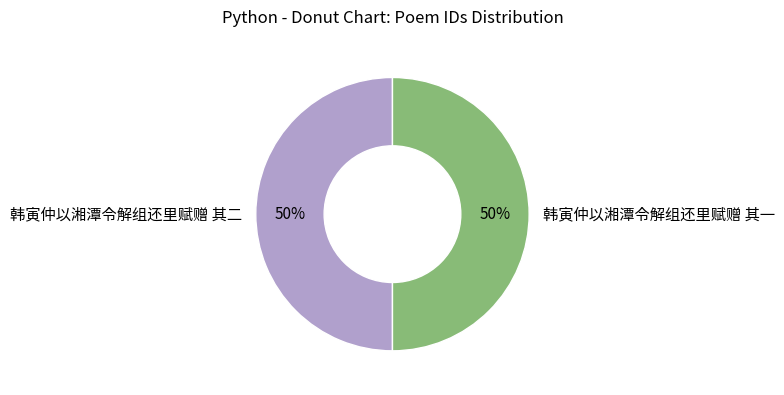

Is the sum of 韩寅仲以湘潭令解组还里赋赠 其一 and 韩寅仲以湘潭令解组还里赋赠 其二 greater than half?

Yes